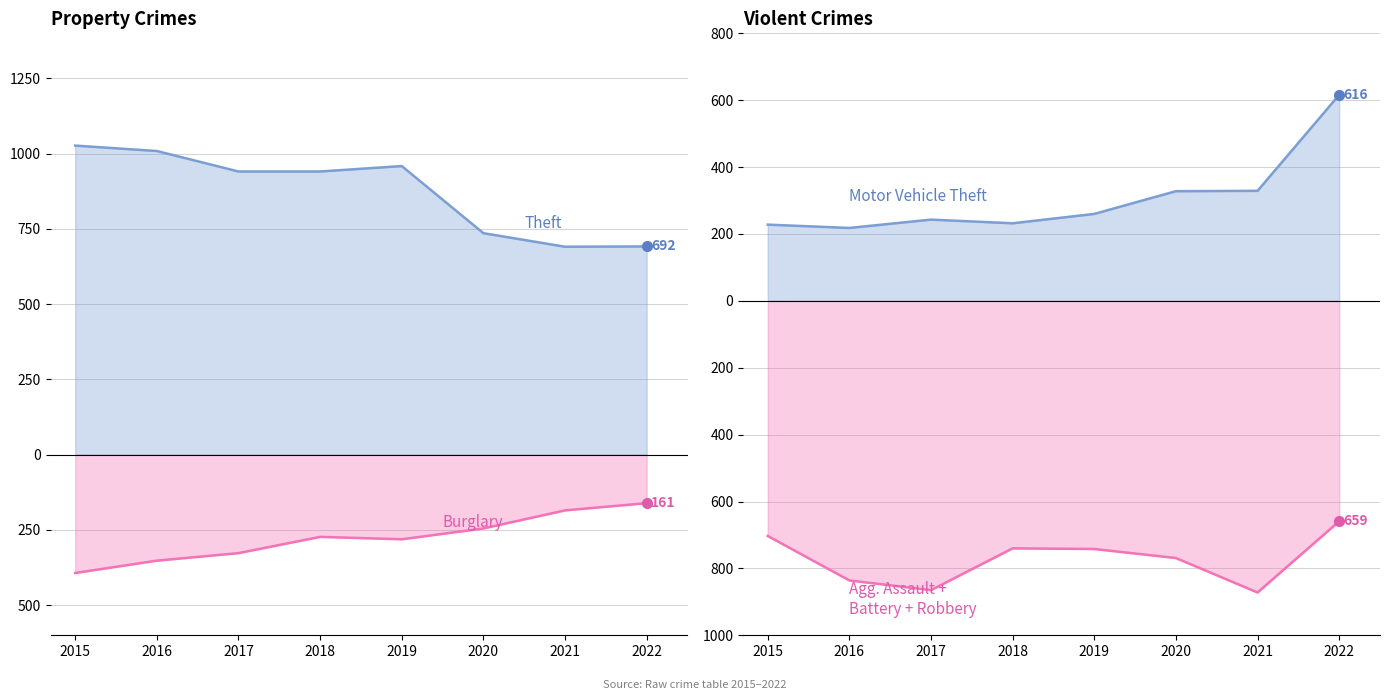

What is the value of the Theft point at the 2nd from the left?

1009